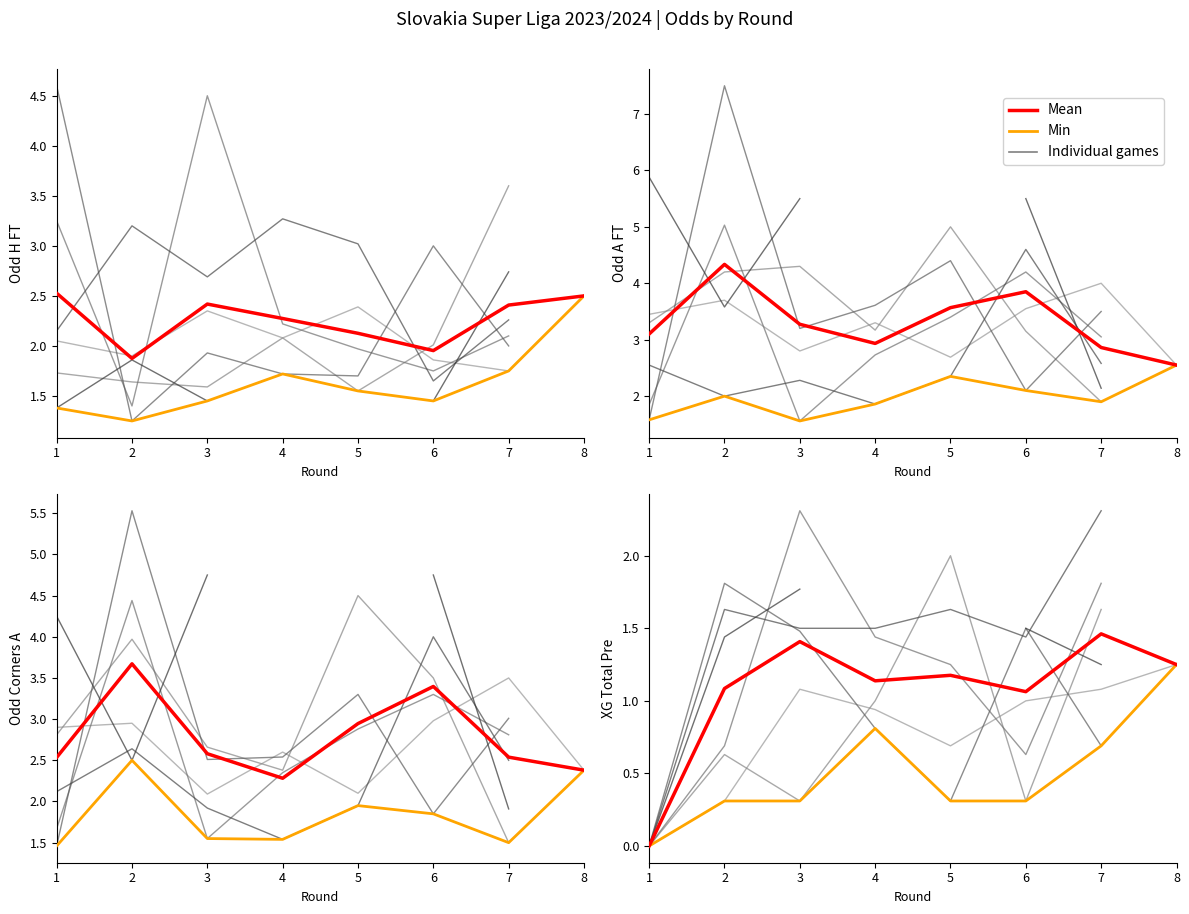

True or false: Mean (latest) has more than 2 interior local peaks.

True